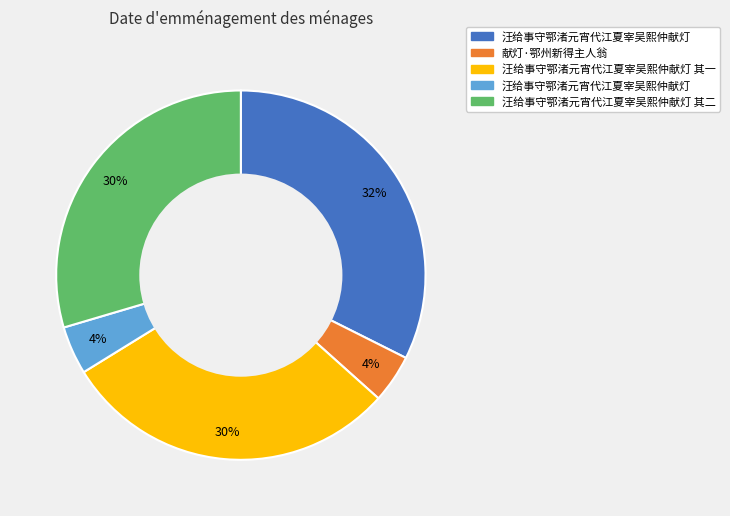

Is there a majority slice in this chart?

No